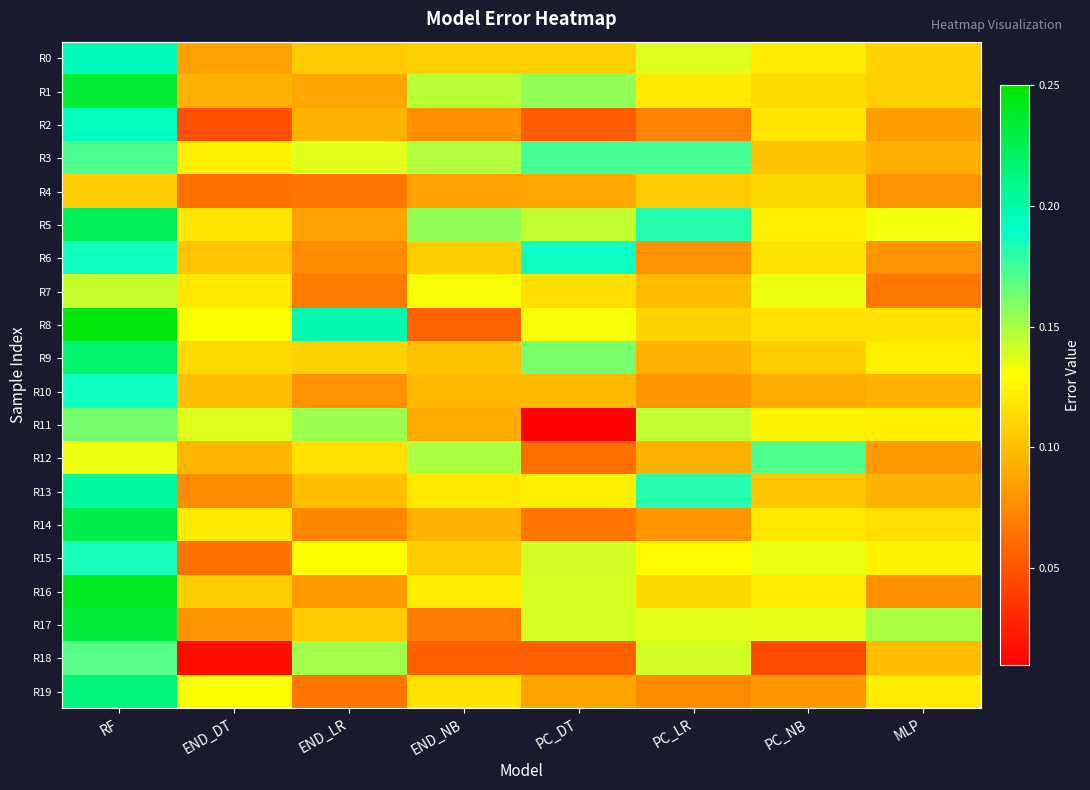

What is the spread (max minus min) of values at PC_DT?

0.2